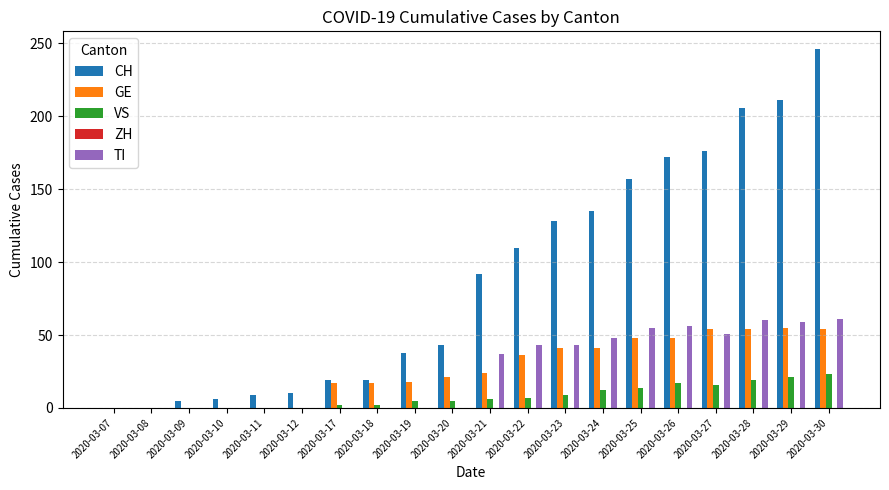

What is the maximum value shown in the chart?

246